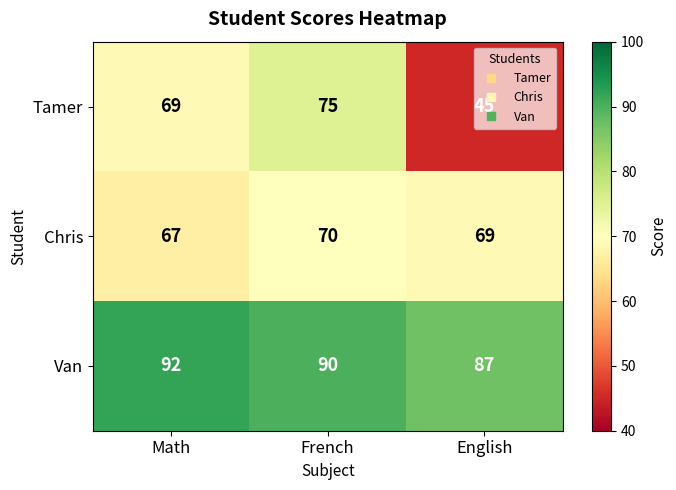

At how many categories does at least one series exceed 76?

3